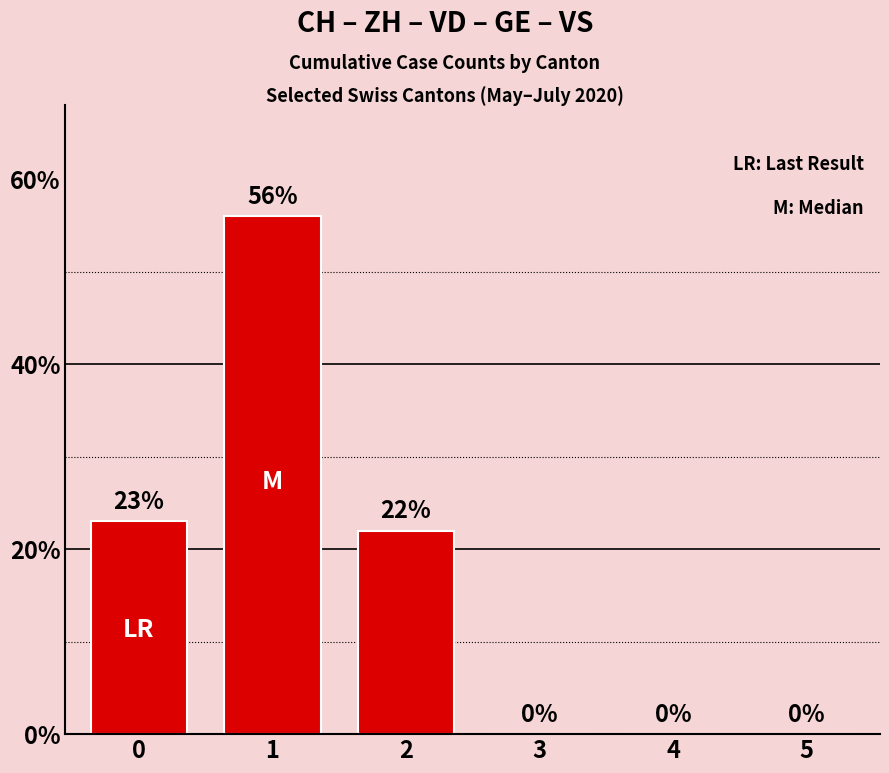

Approximately how many times larger is the value at 0 compared to 2?

1.0